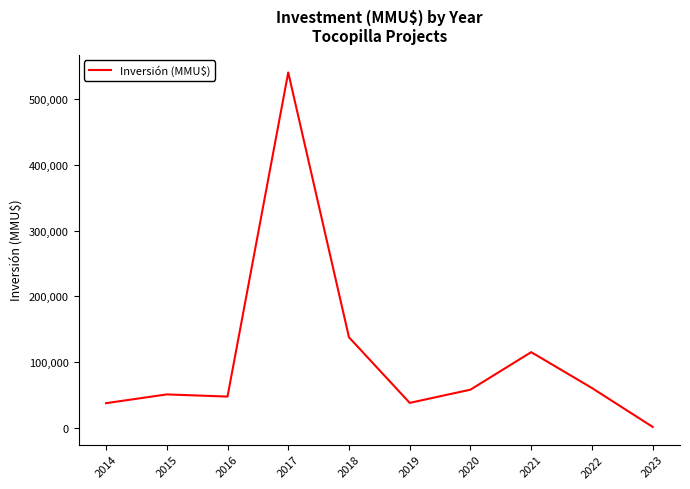

Does the chart have visible grid lines?

No